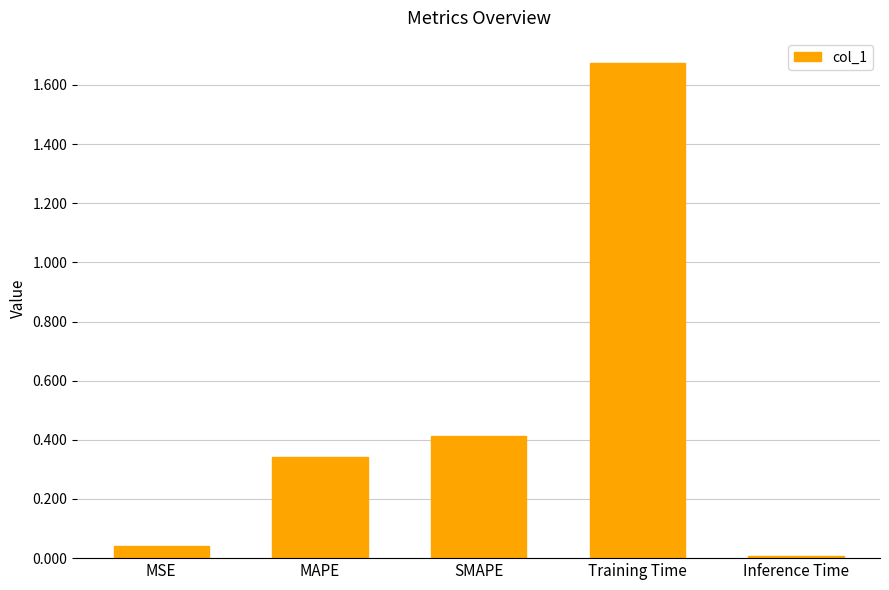

The value at SMAPE is 0.1. True or false?

False